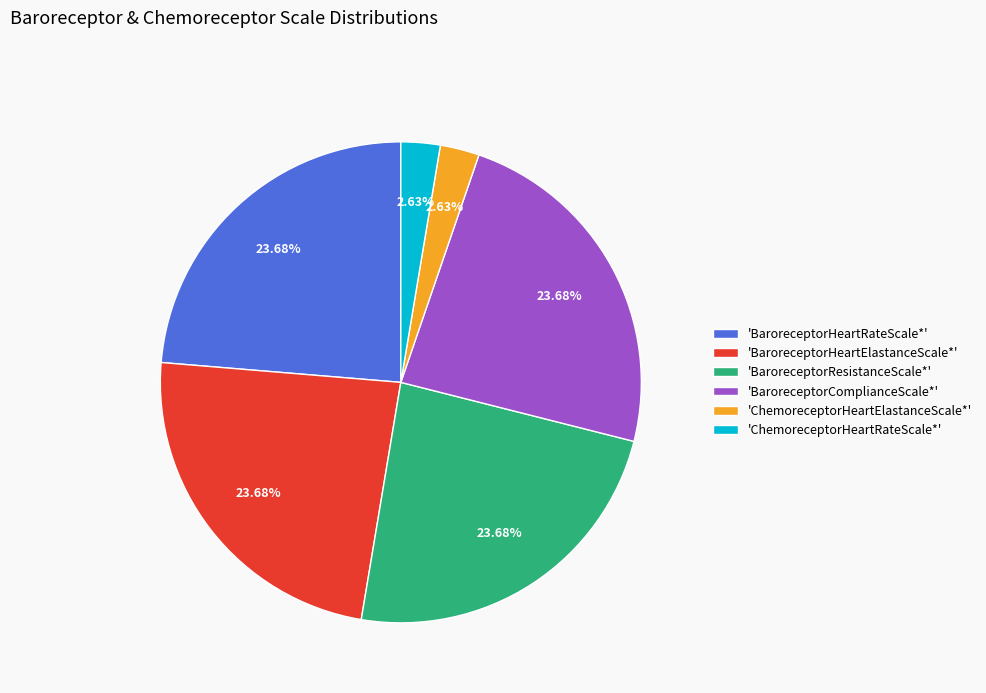

Which has a higher value, 'ChemoreceptorHeartRateScale*' or 'BaroreceptorResistanceScale*'?

'BaroreceptorResistanceScale*'